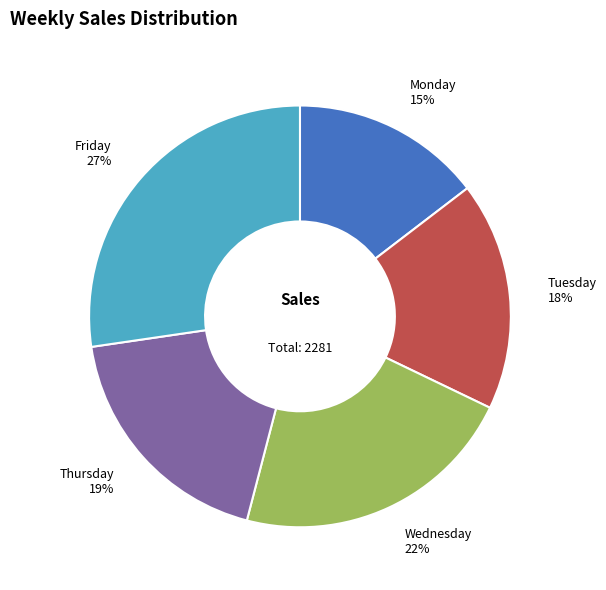

To the nearest percent, what is the average slice percentage?

20%